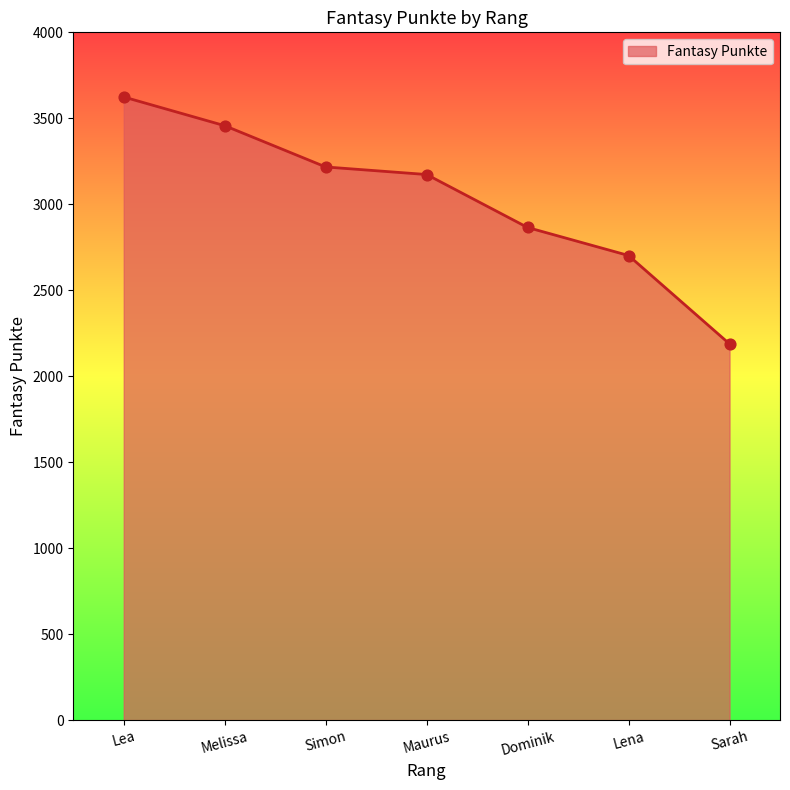

Which has a higher value, Dominik or Lea?

Lea